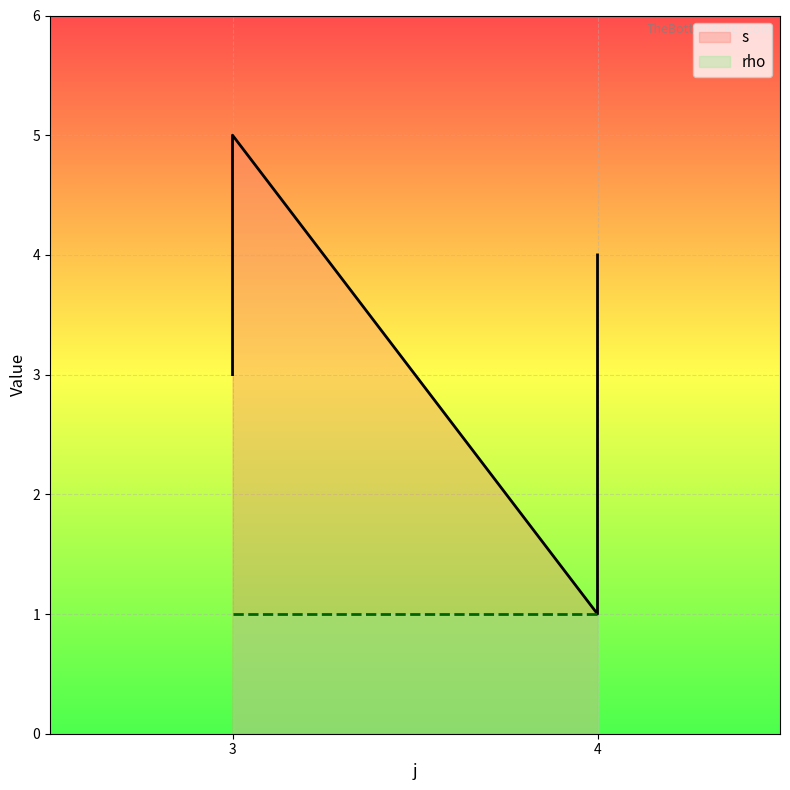

What is the maximum value shown in the chart?

5